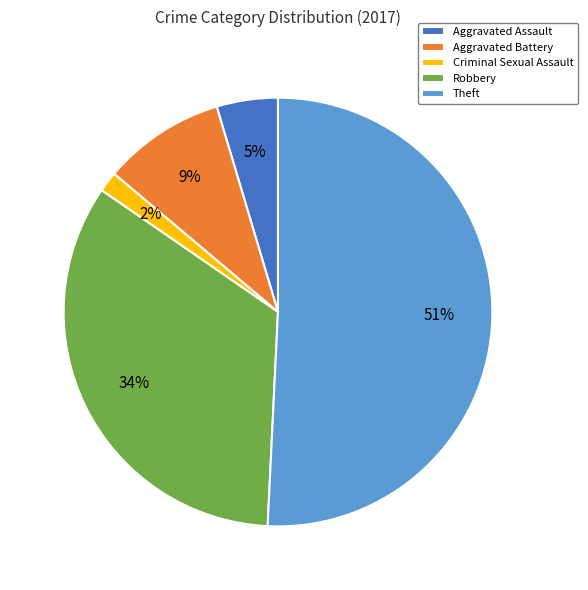

How many slices are in this pie chart?

5